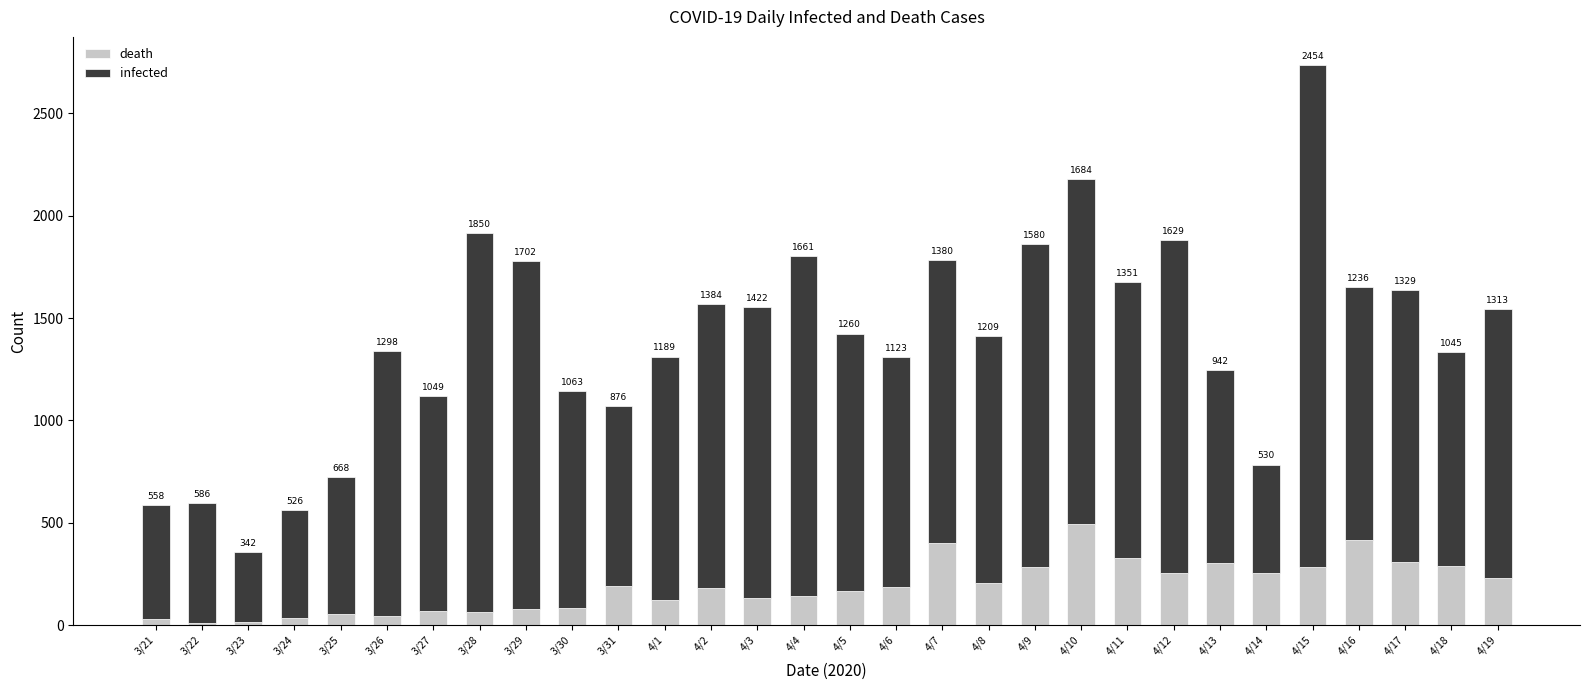

What is the total value across all series at 4/6?

1308